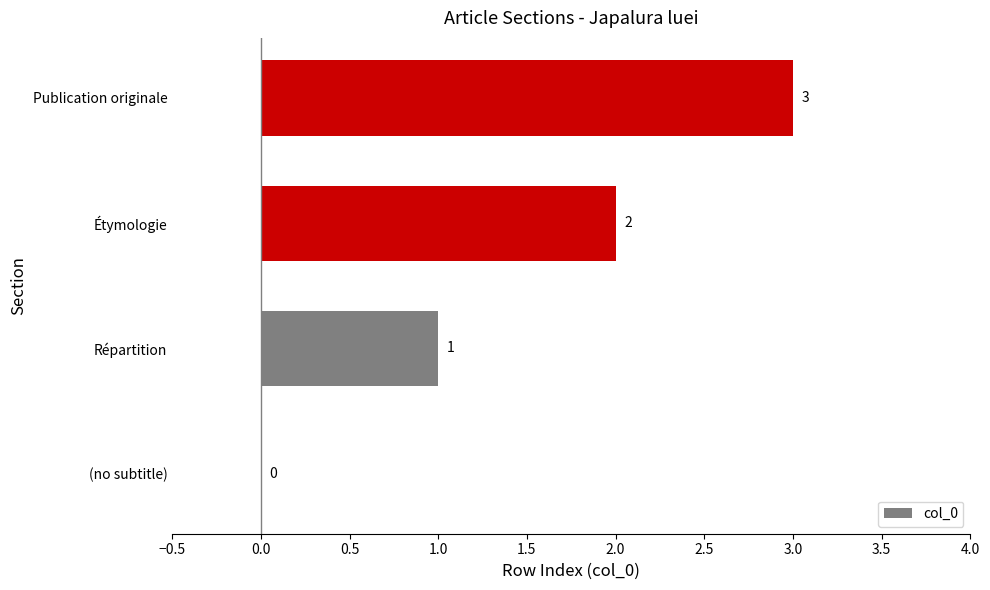

Is it true that the value at (no subtitle) is 0?

True